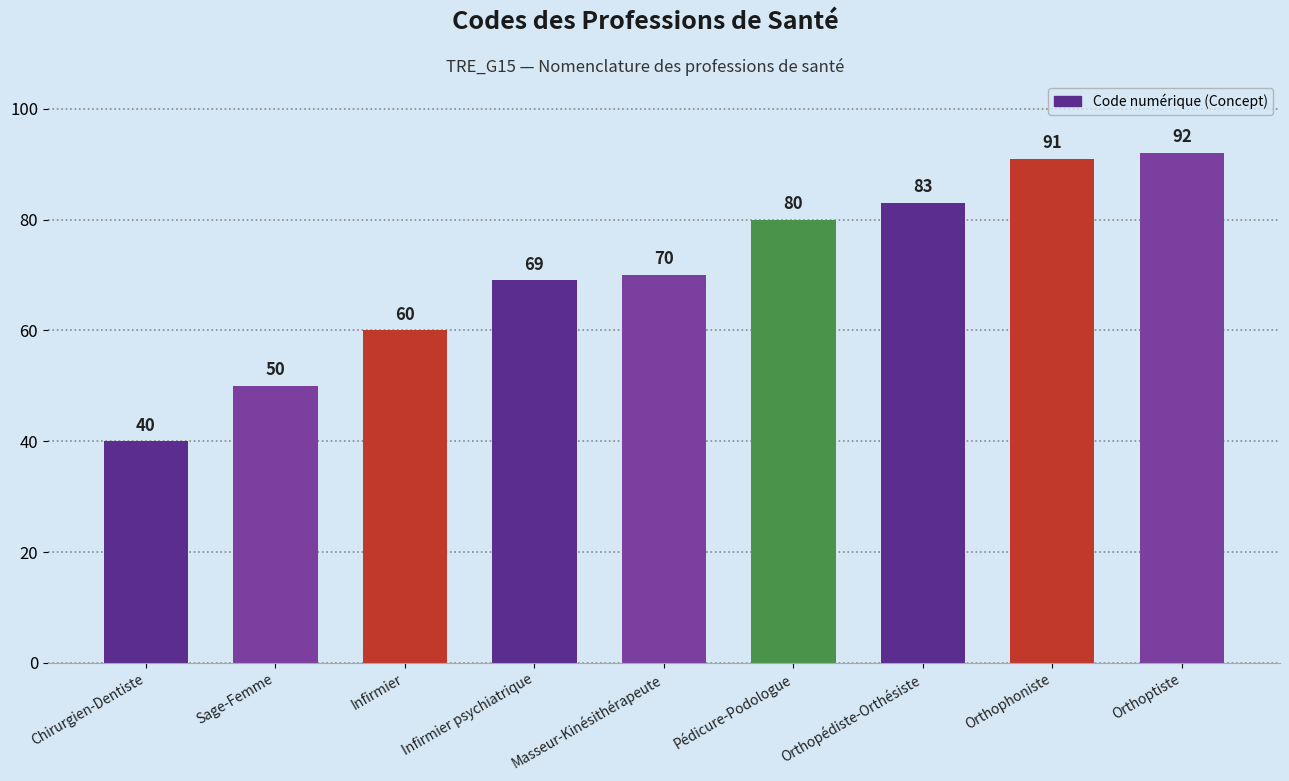

Which has a higher value, Sage-Femme or Orthopédiste-Orthésiste?

Orthopédiste-Orthésiste